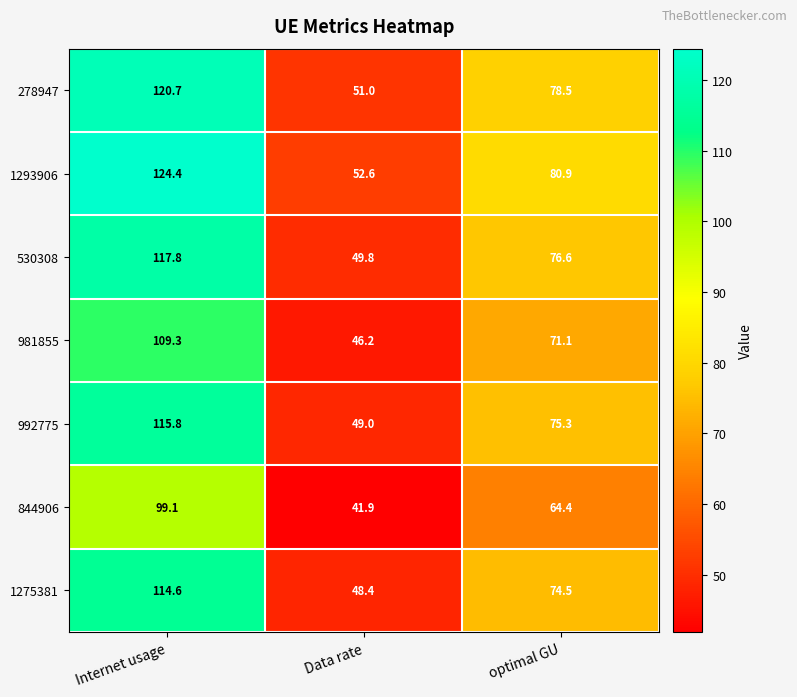

Which label corresponds to the smallest value in the chart?

Data rate